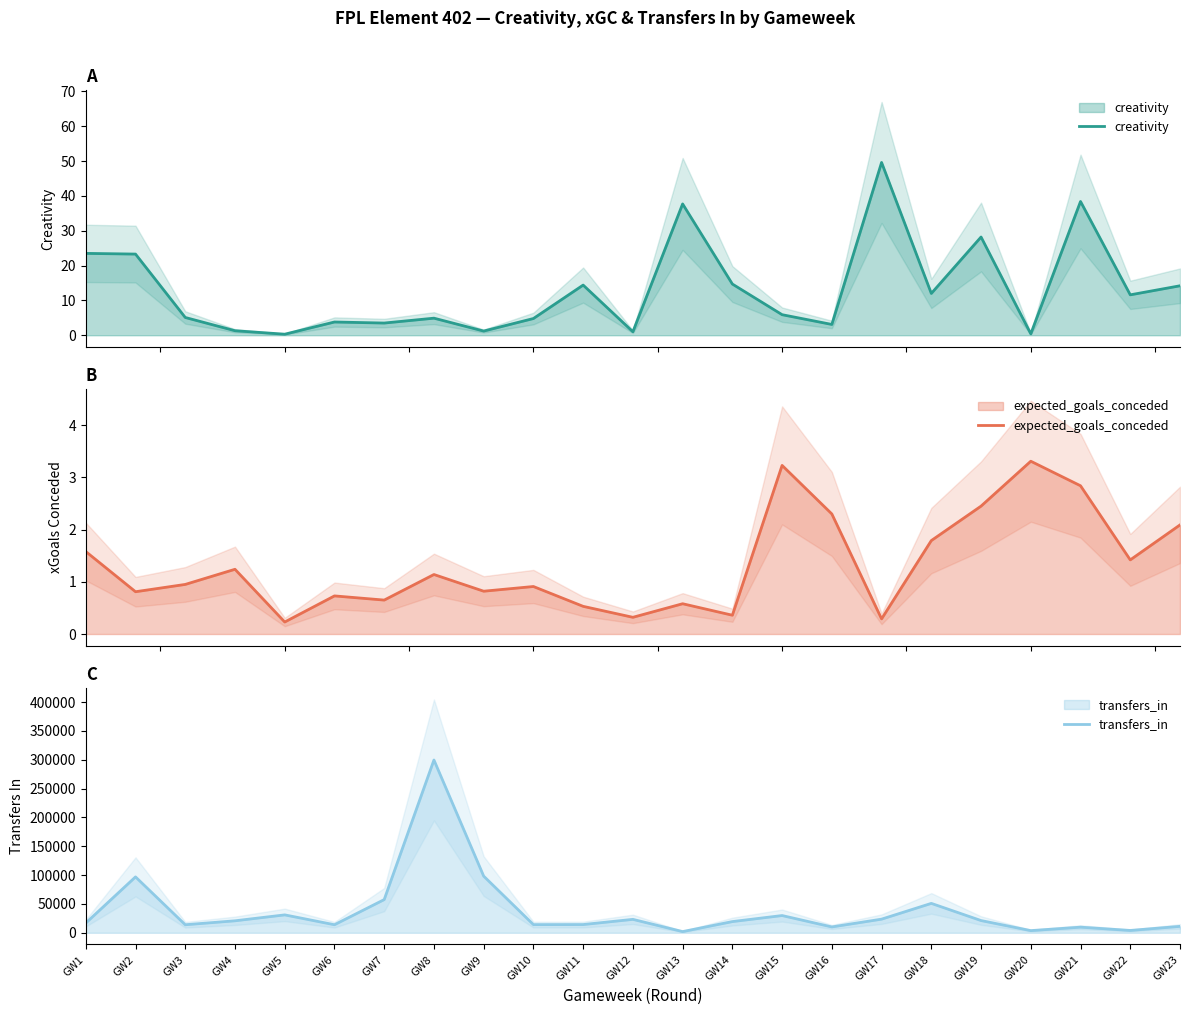

Does the chart have visible grid lines?

No